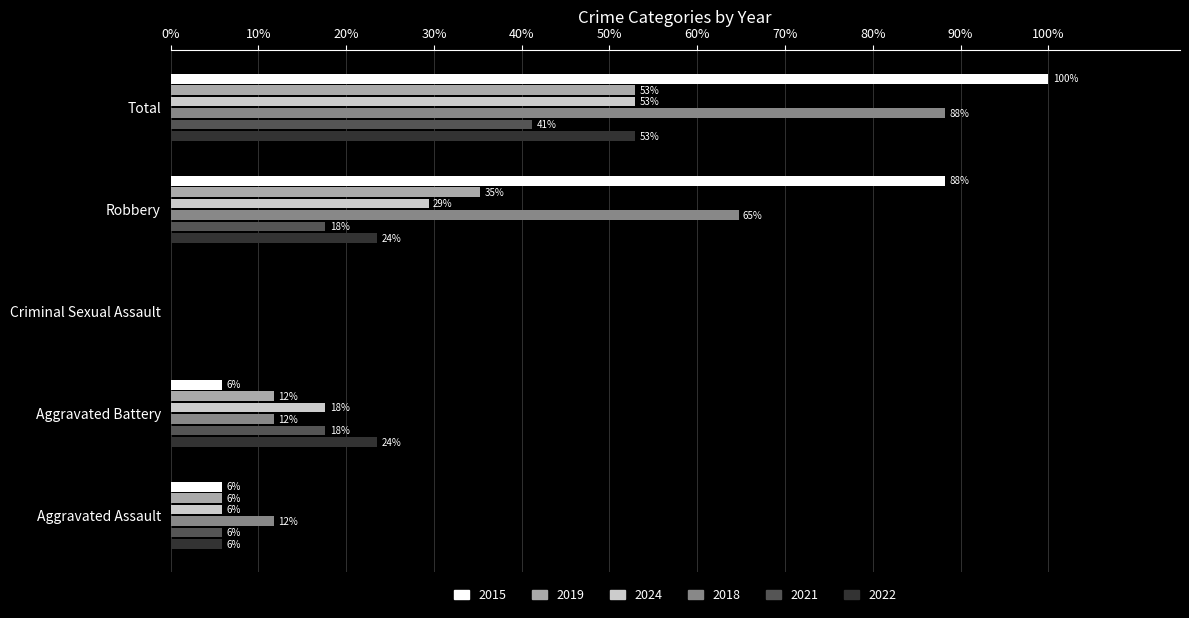

Where is 2019 nearest to the value 26?

Robbery